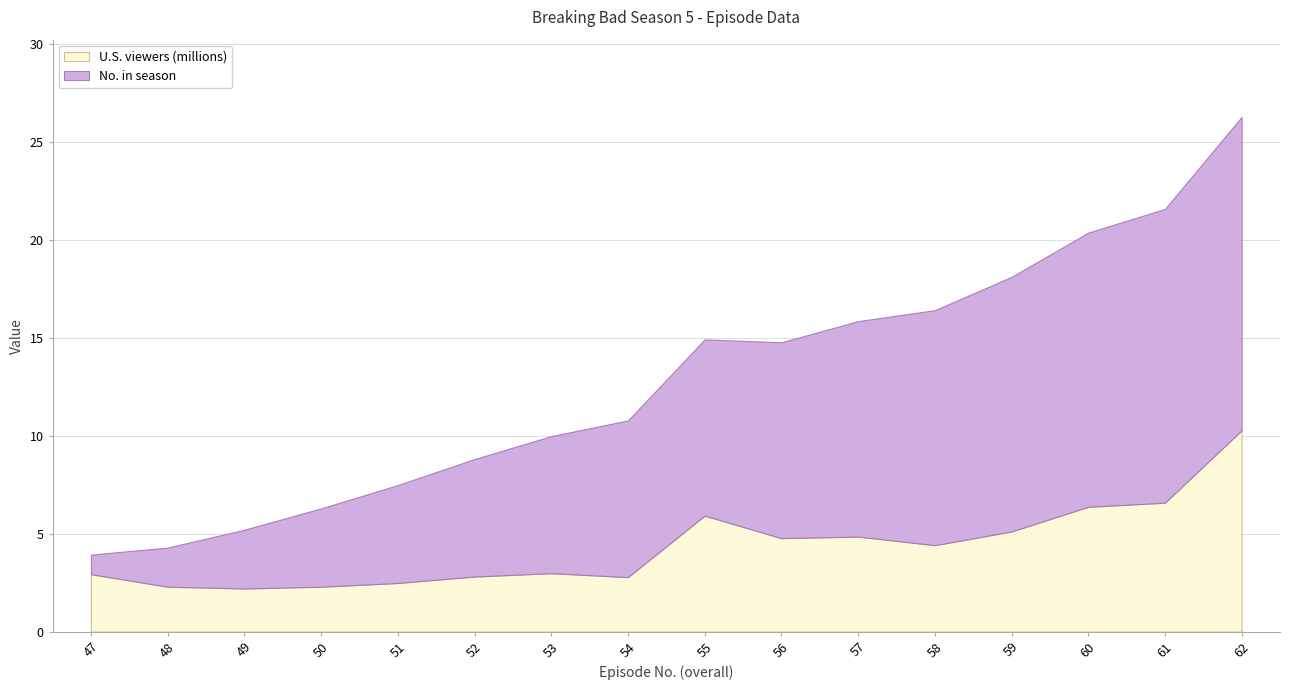

What is the difference between the maximum and second lowest values in the U.S. viewers (millions) series?

8.0